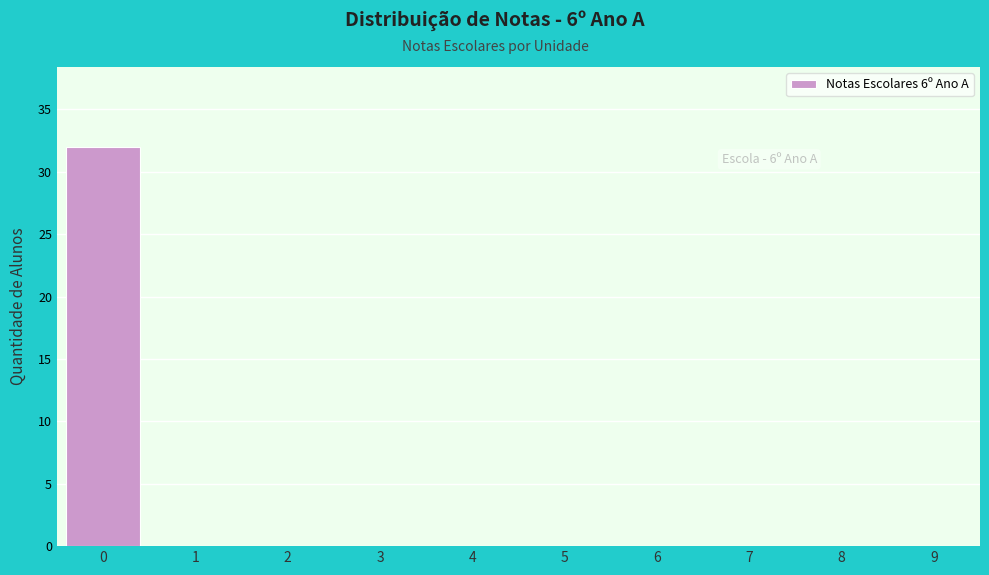

Reading left to right, what are all the values shown in this chart?

0=32	1=0	2=0	3=0	4=0	5=0	6=0	7=0	8=0	9=0